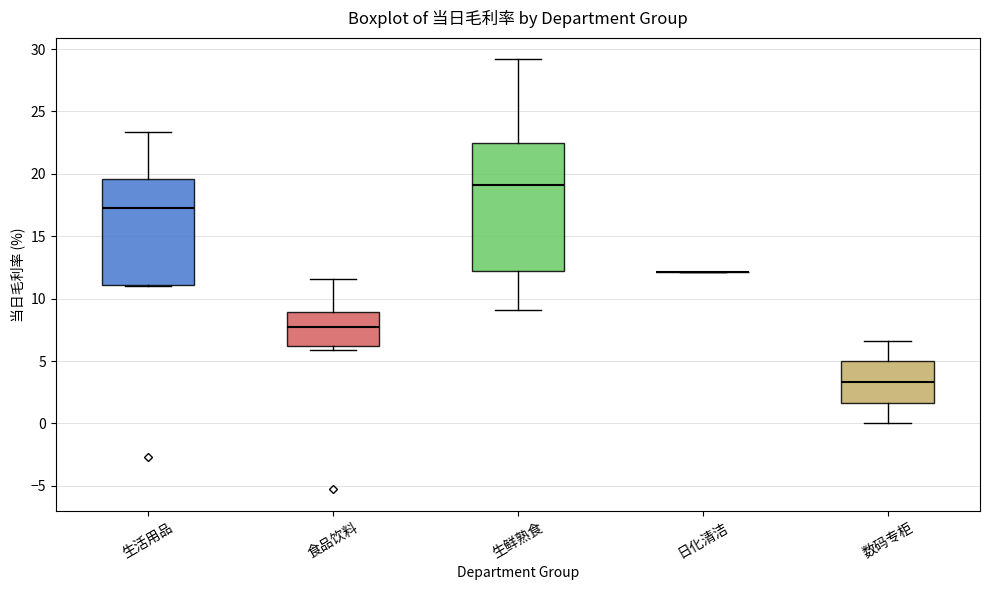

Reading left to right, read every box against the y-axis: the position of its median line, the range the box covers, and the ends of its whiskers. The values are not printed on the chart, so give them approximately, as read against the axis.

生活用品: median 17.0, box 11.0 to 19.5, whiskers 11.0 to 23.5
食品饮料: median 8.0, box 6.0 to 9.0, whiskers 6.0 (just below the box's lower edge) to 11.5
生鲜熟食: median 19.0, box 12.0 to 22.5, whiskers 9.0 to 29.0
日化清洁: box collapsed to a line at 12.0, whiskers 12.0 to 12.0
数码专柜: median 3.5, box 1.5 to 5.0, whiskers 0.0 to 6.5